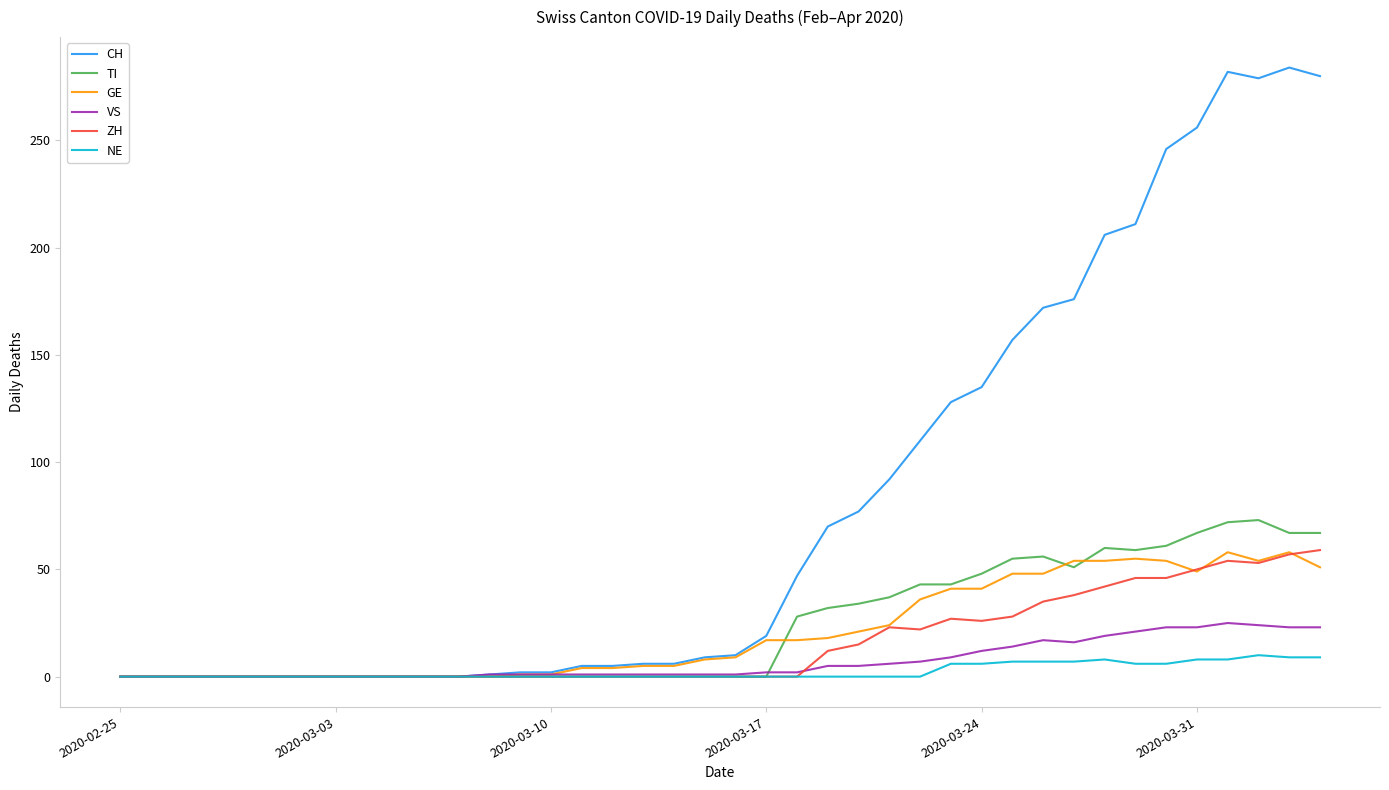

How many series are shown in this chart?

6